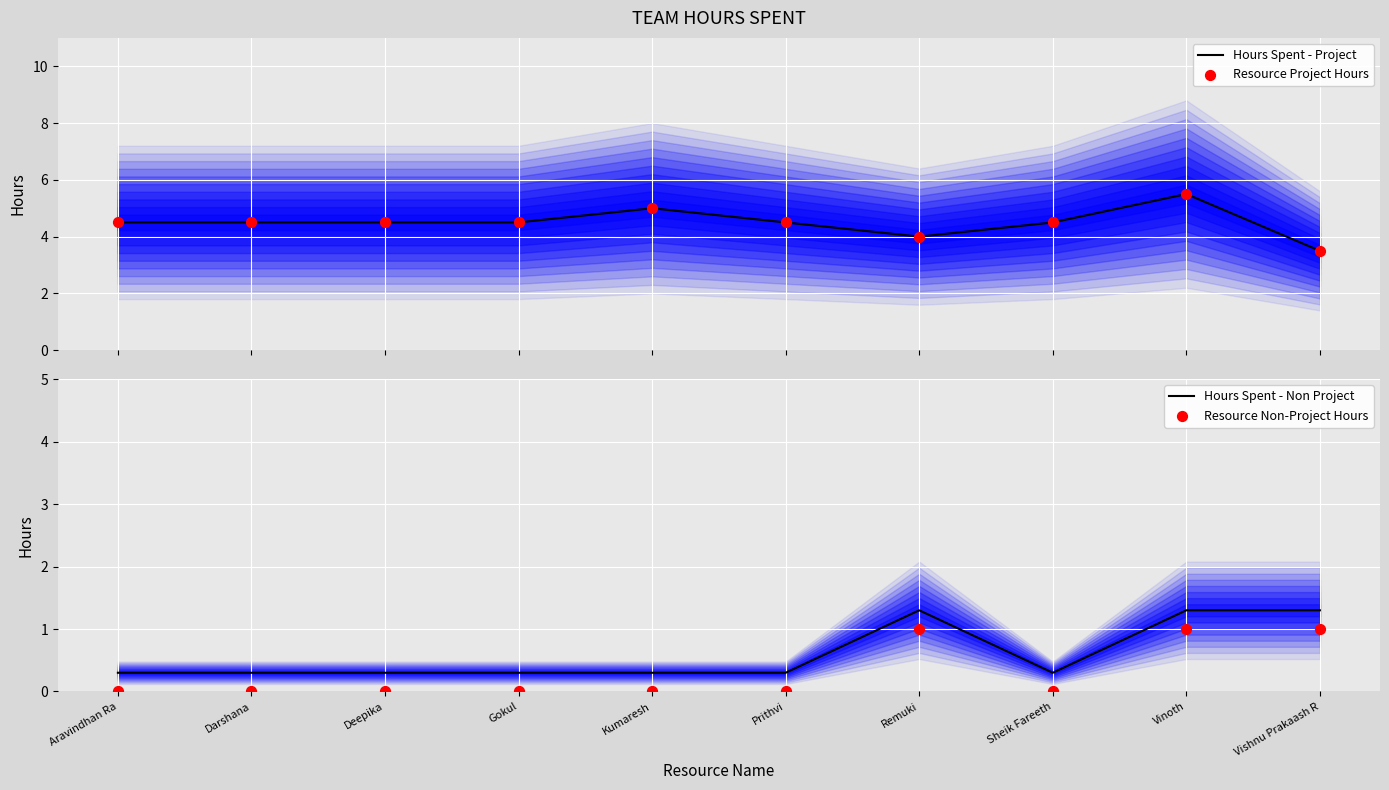

Which series contains the lowest Y value?

Resource Non-Project Hours